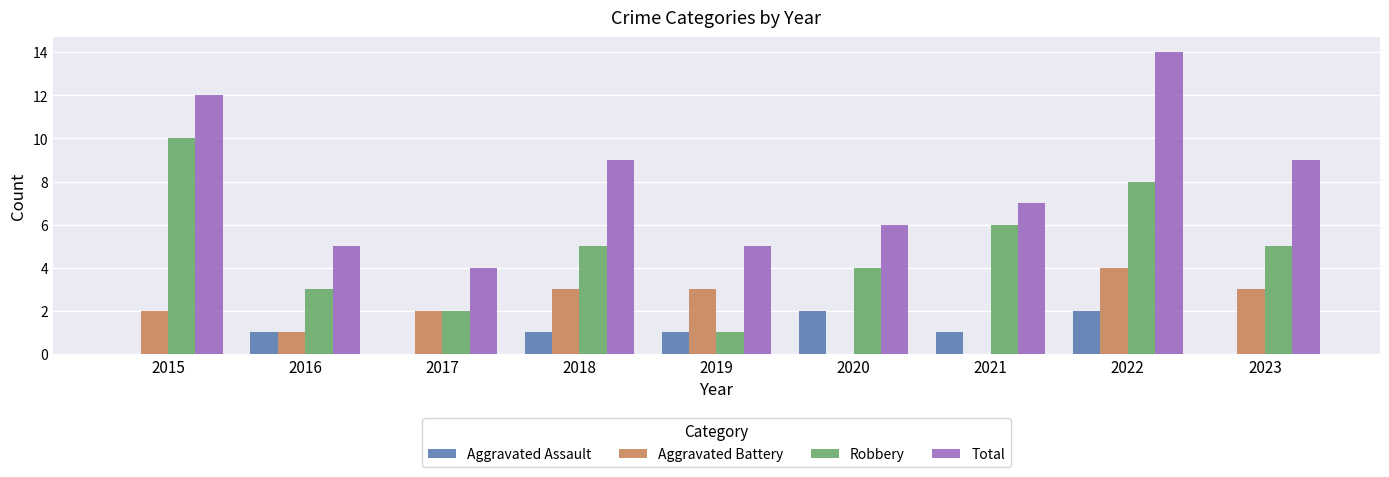

True or false: Robbery has a value of 3 at 2016.

True